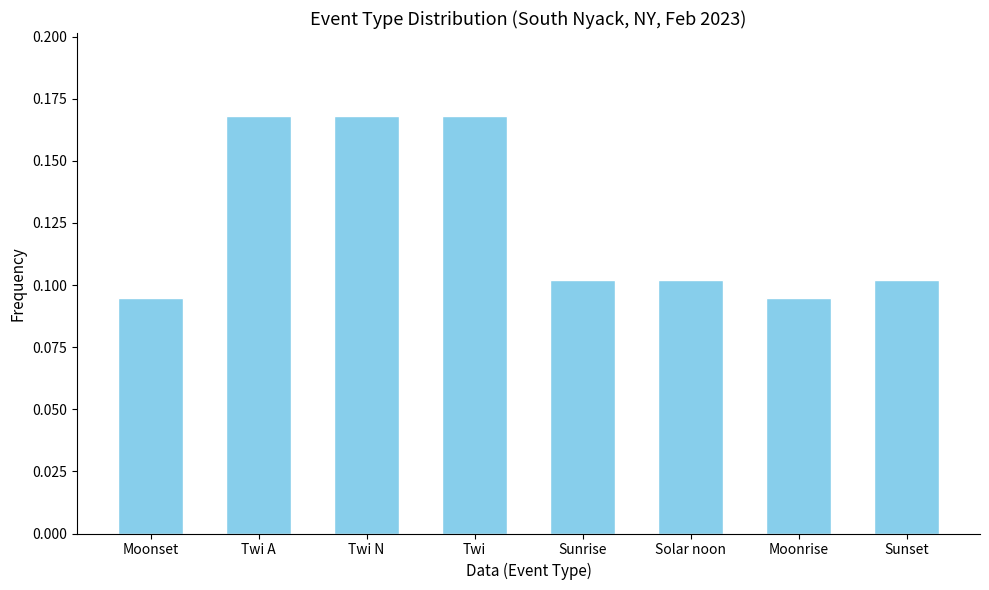

What is the sum of all values?

1.0